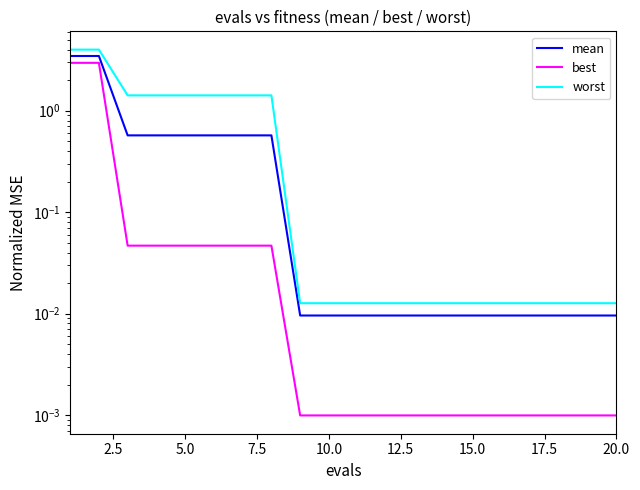

At 5.0, list the series in order from smallest to largest.

best, mean, worst